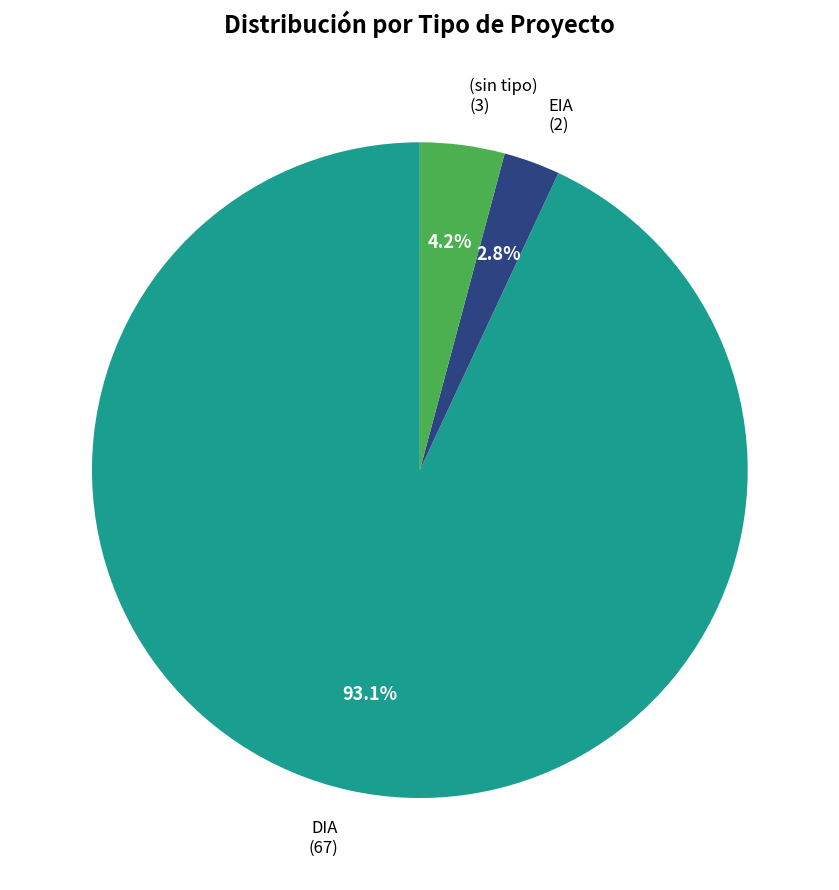

Rank the categories by value from lowest to highest.

EIA, (sin tipo), DIA